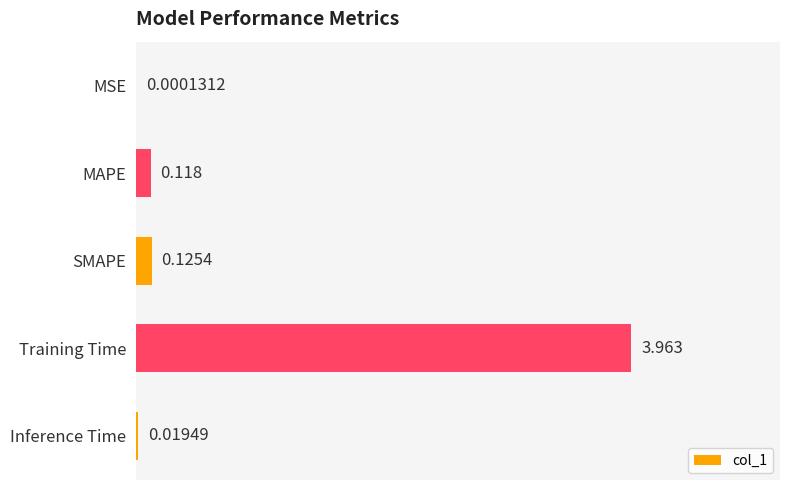

Where is the data nearest to the value 1?

SMAPE